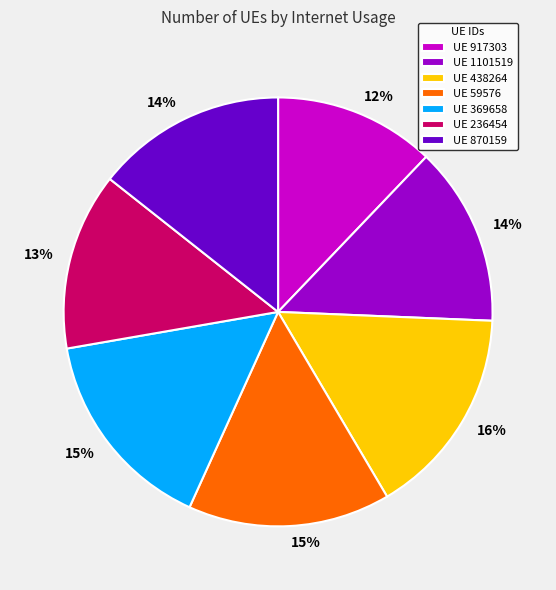

To the nearest percent, what portion does UE 59576 represent?

15%